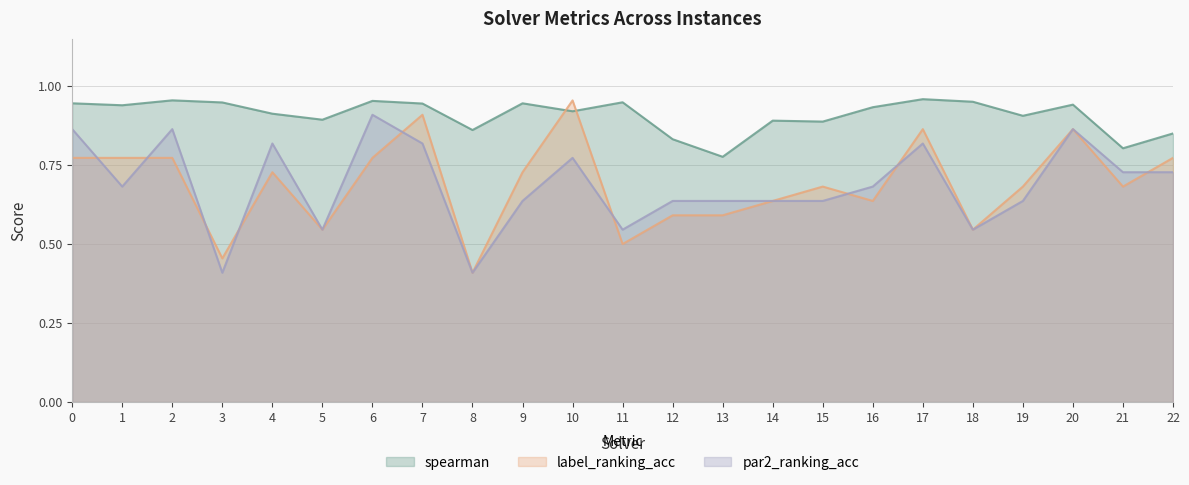

In spearman, how many points are higher than both neighbors (excluding endpoints)?

7